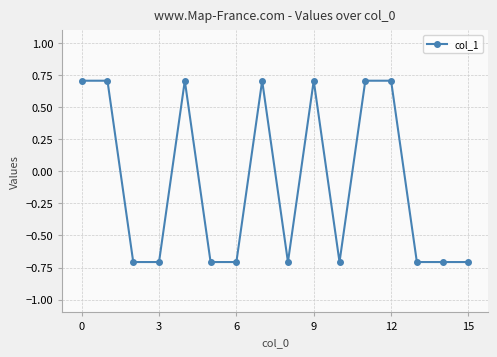

What is the minimum value shown in the chart?

-0.7